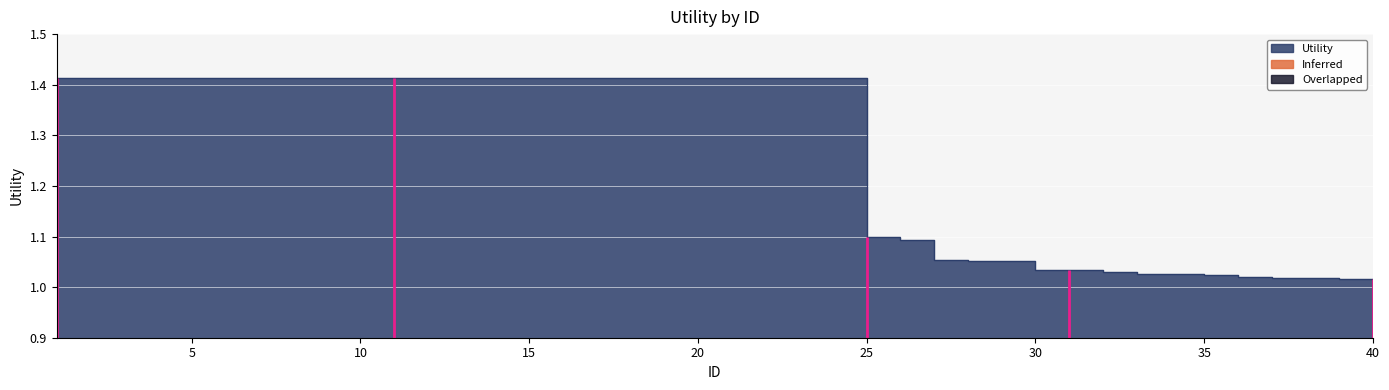

Approximately how many times larger is the value at 6 compared to 18?

1.0